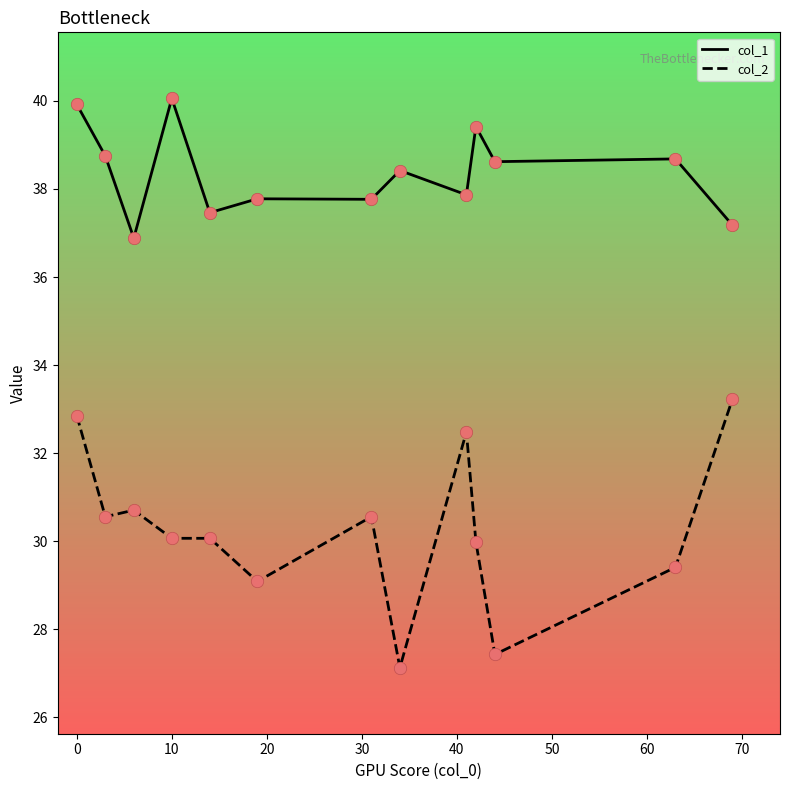

Which series has the largest range (max minus min)?

col_2